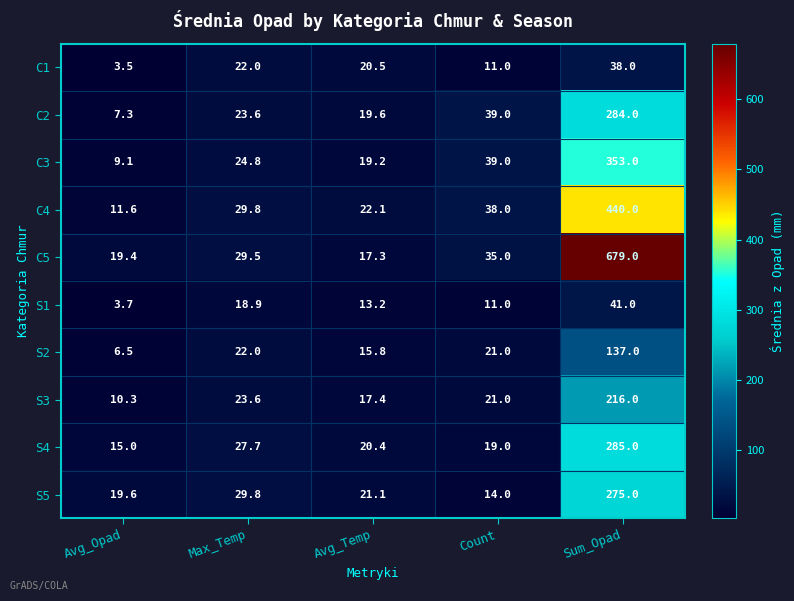

What is the sum of all S5 values?

359.5